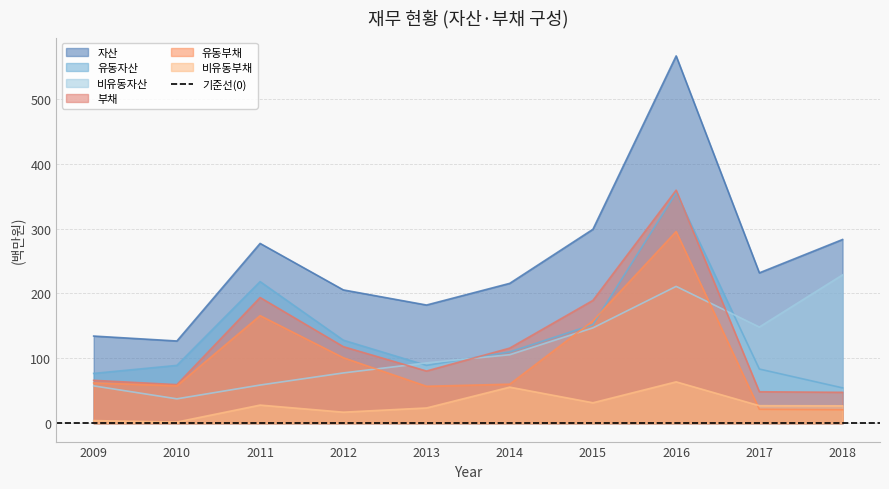

How many data points in 유동부채 are above 62?

5